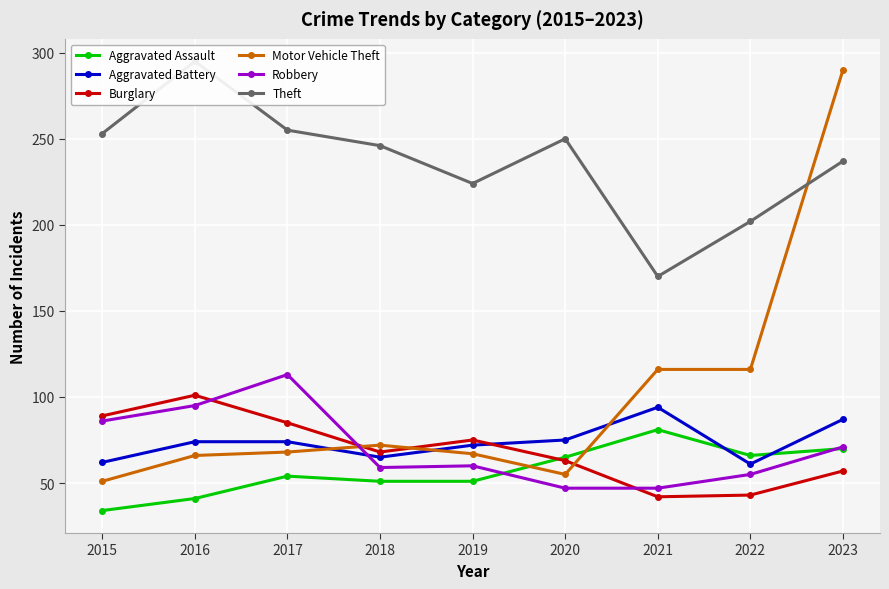

Rank the categories by Aggravated Assault value from lowest to highest.

2015, 2016, 2018, 2019, 2017, 2020, 2022, 2023, 2021